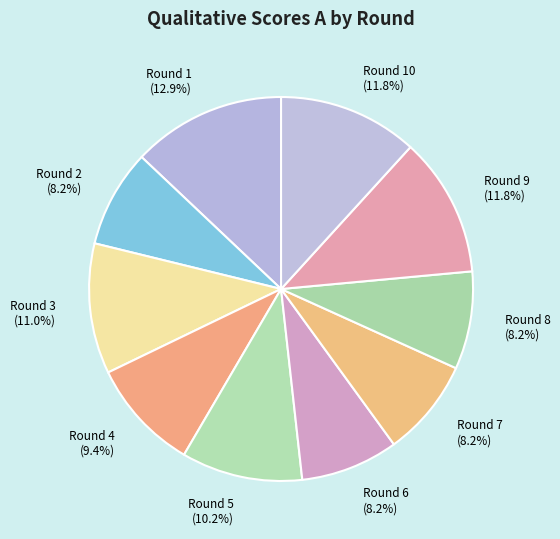

To the nearest percent, what is the average slice percentage?

10%